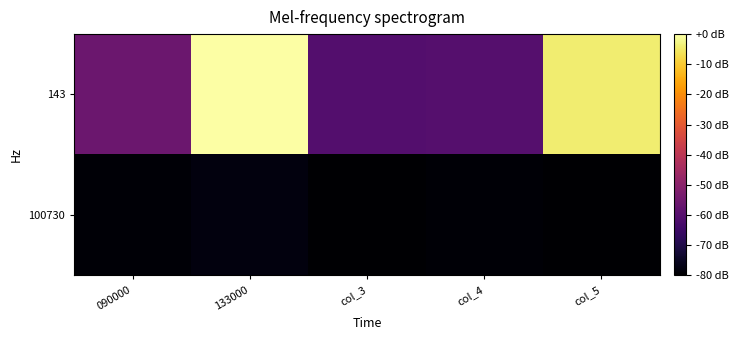

Count the number of data series in this chart.

2